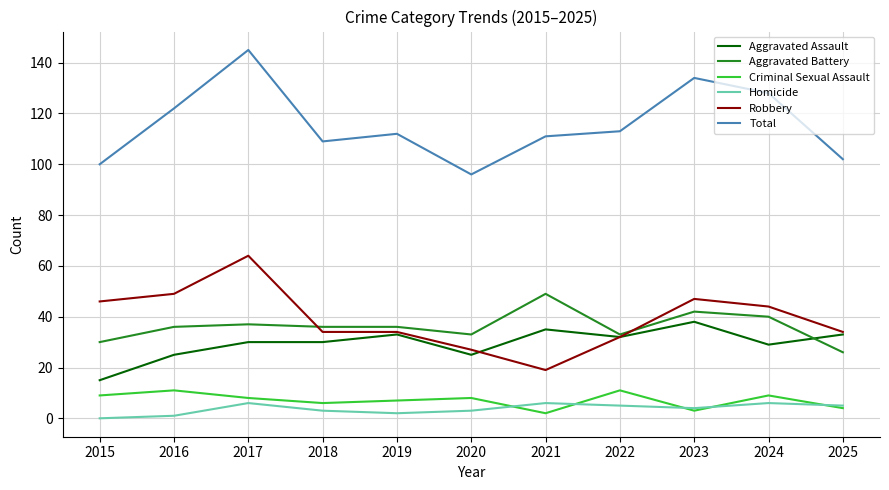

Which series changed the most between 2018 and 2023?

Total